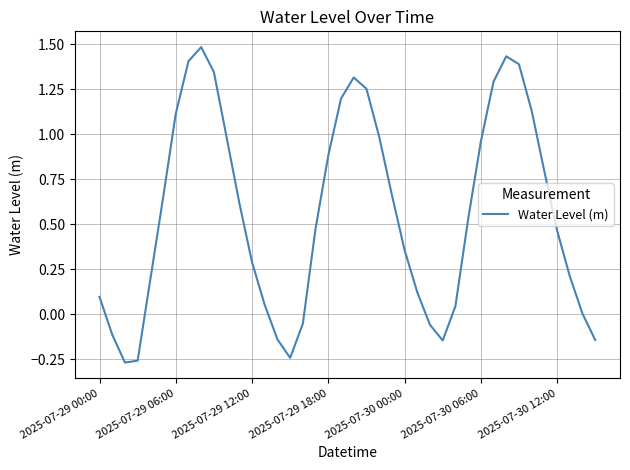

What is the difference between the maximum and minimum values?

1.8